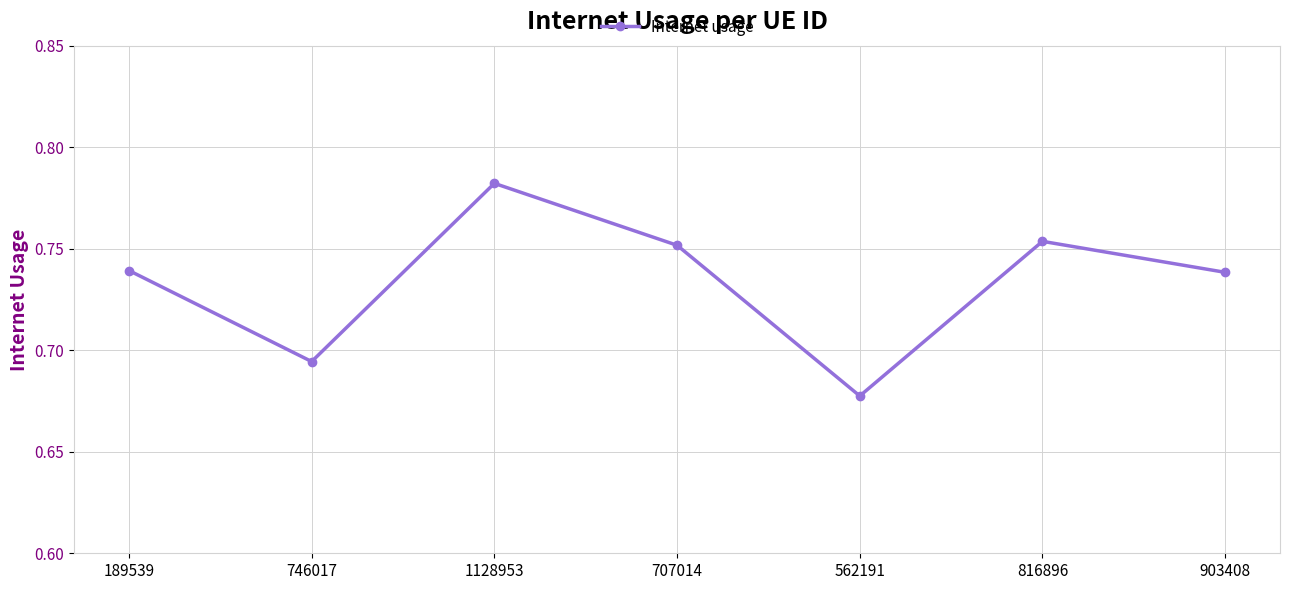

How many values are between 0 and 1?

7